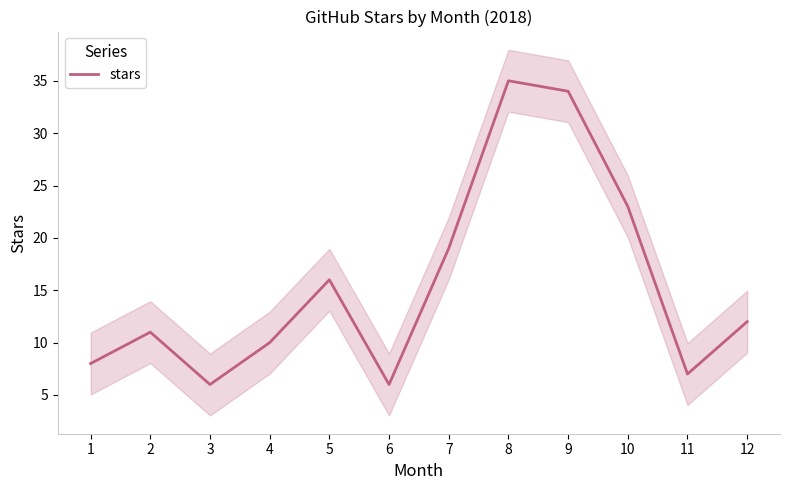

Where is the first local maximum?

2